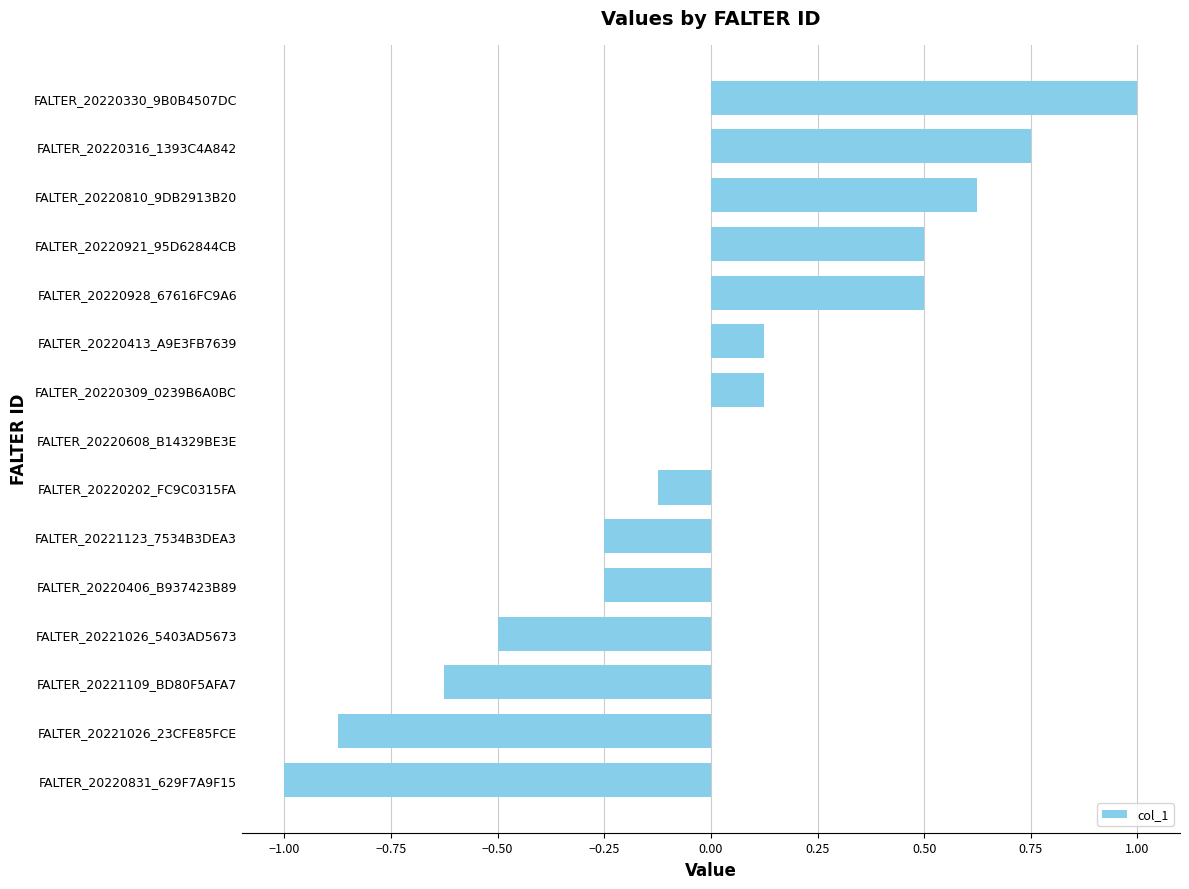

What is the sum of the values at FALTER_20221026_23CFE85FCE and FALTER_20221109_BD80F5AFA7?

-1.5